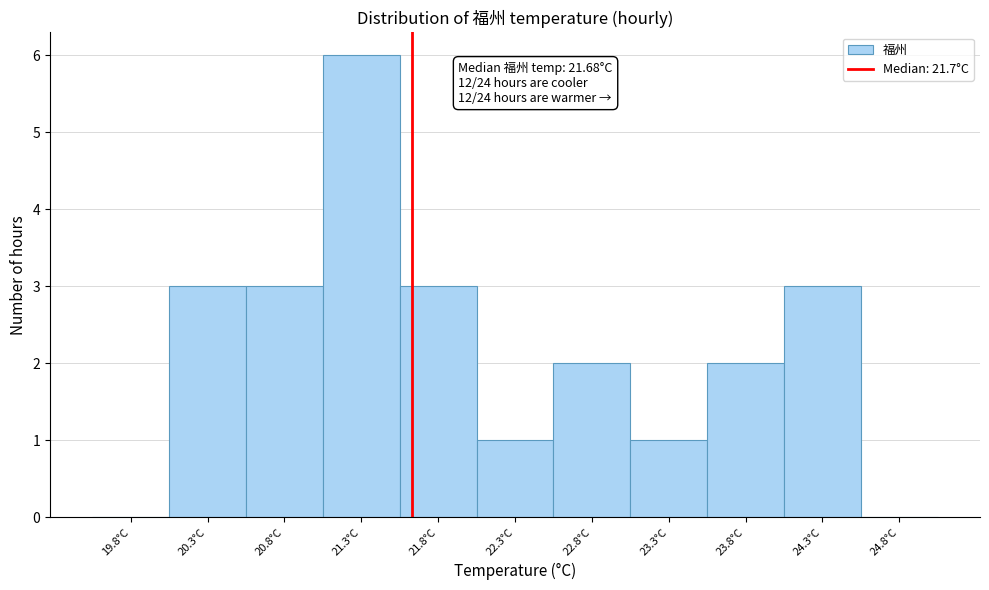

Which range on the x-axis has the tallest bar?

21.1 to 21.6